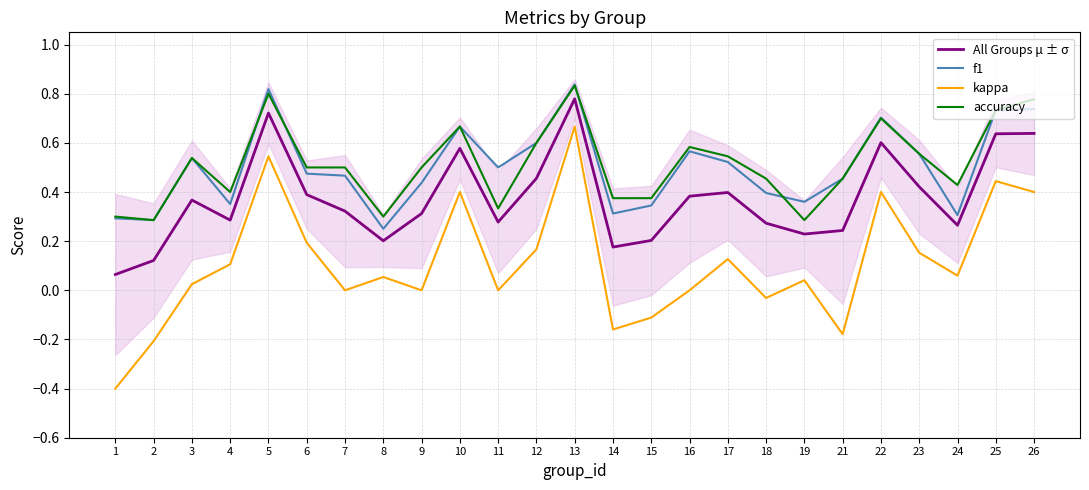

The value of accuracy at 25 is 1.2. True or false?

False